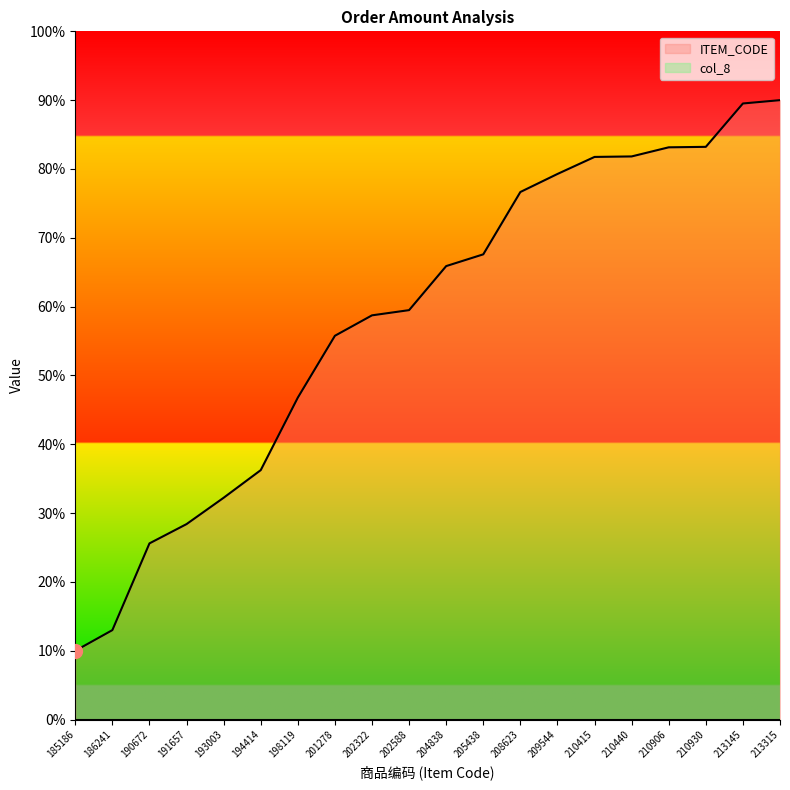

At which label is the value closest to 50?

198119